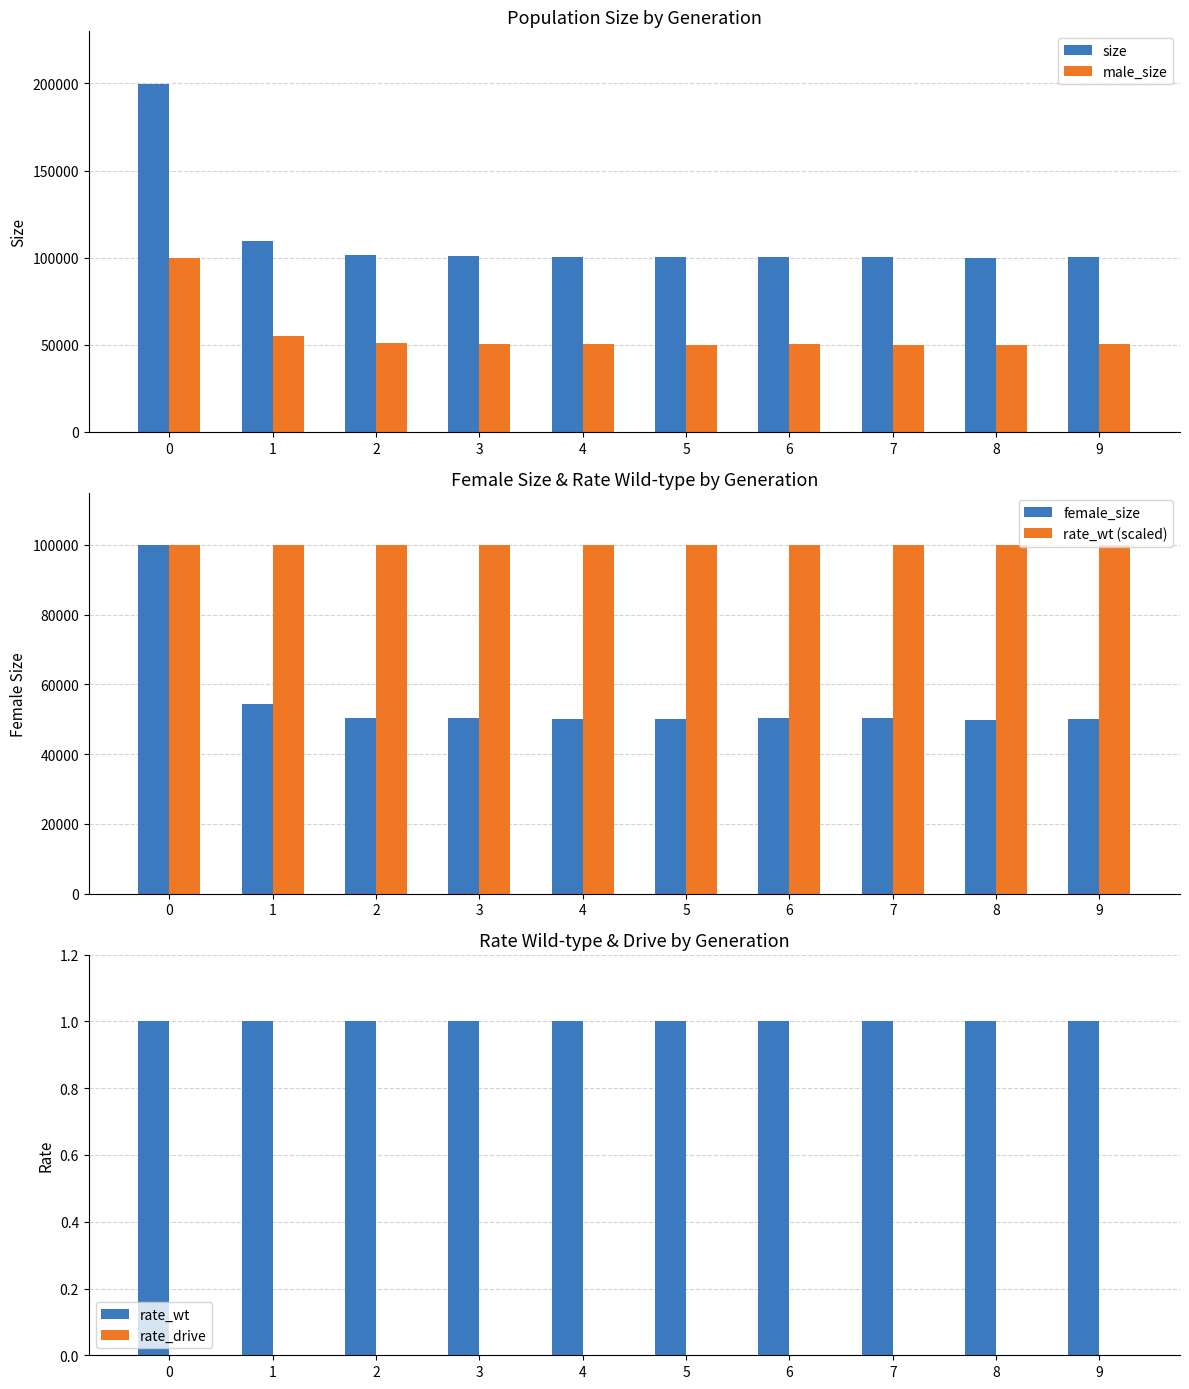

Does the chart contain stacked bars?

No